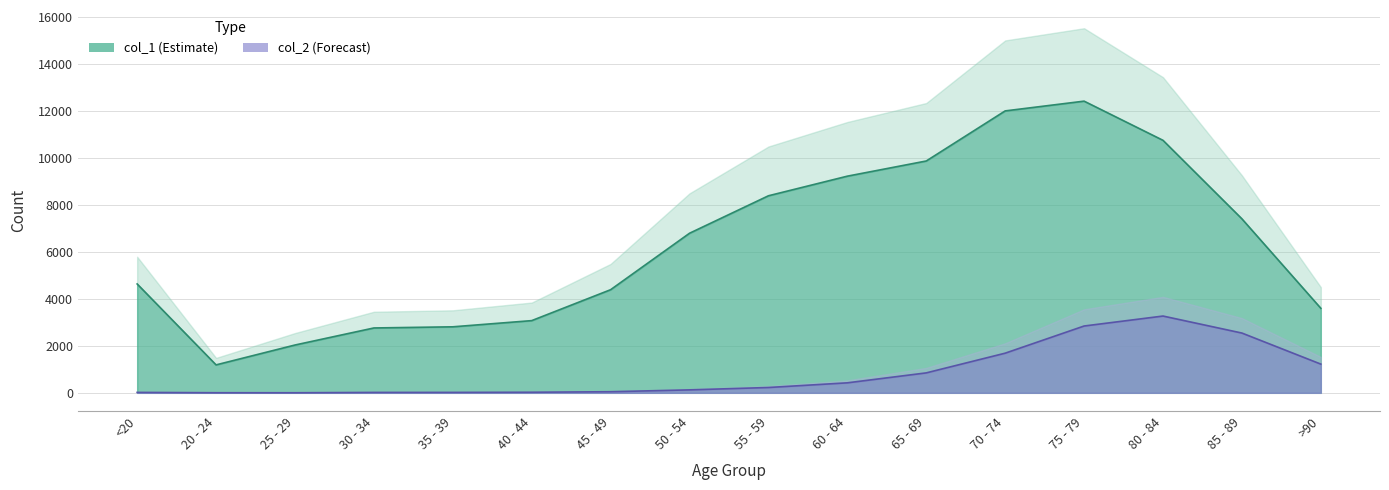

True or false: col_1 and col_2 intersect in this chart.

False